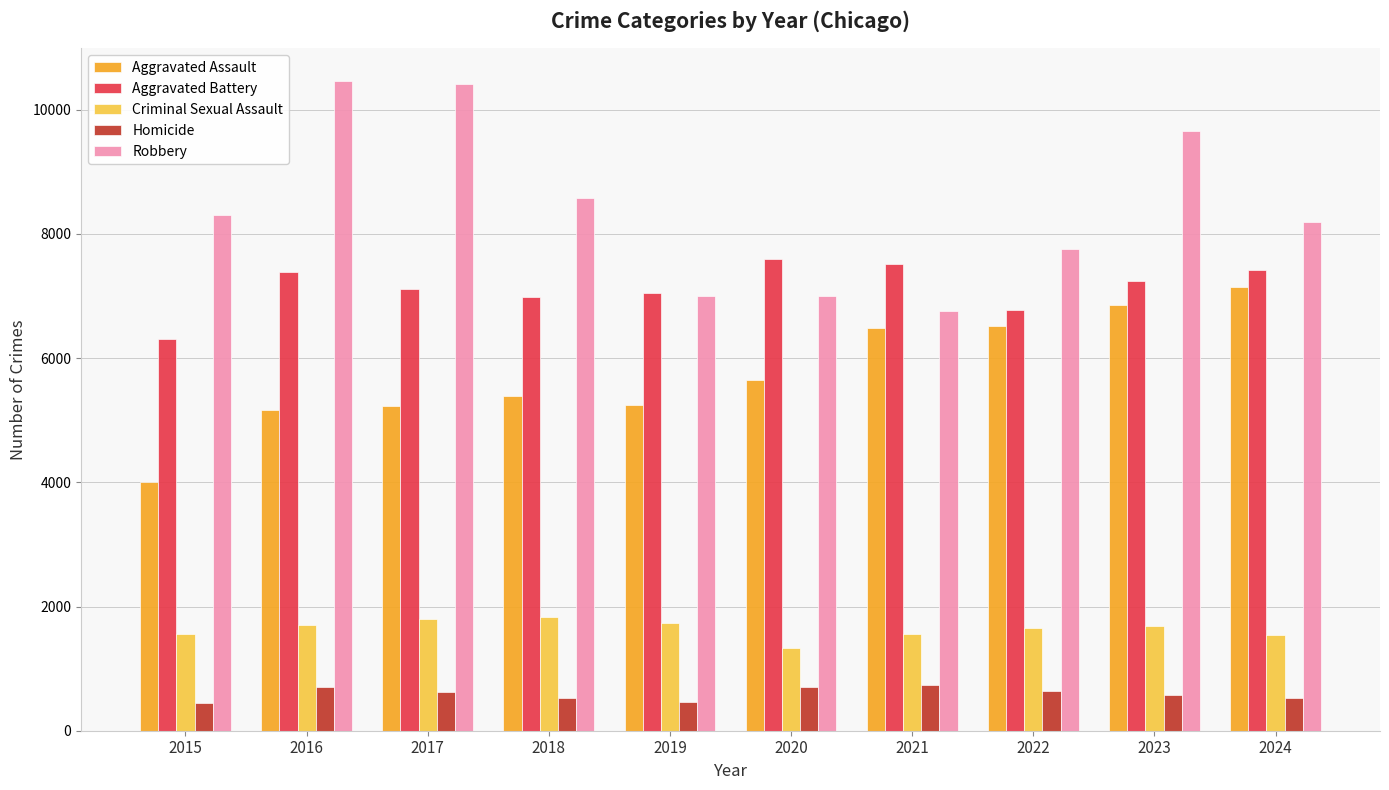

What is the spread (max minus min) of values at 2024?

7668